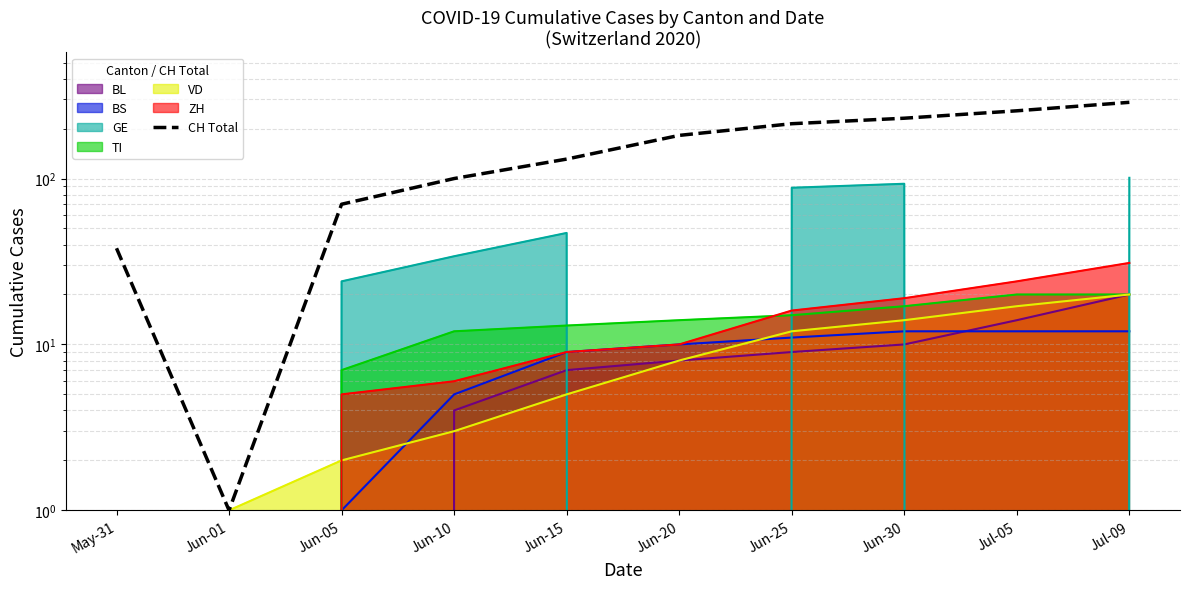

List the labels in order of value, largest first.

Jul-09, Jul-05, Jun-30, Jun-25, Jun-20, Jun-15, Jun-10, Jun-05, May-31, Jun-01